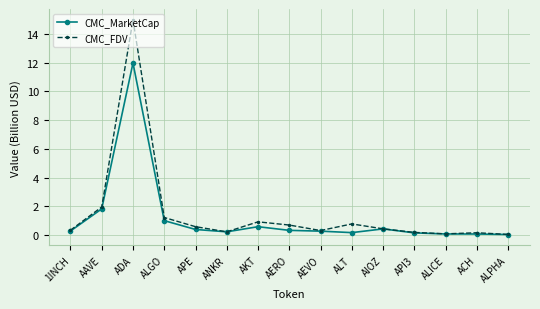

True or false: CMC_FDV has a value of 0.2 at API3.

True